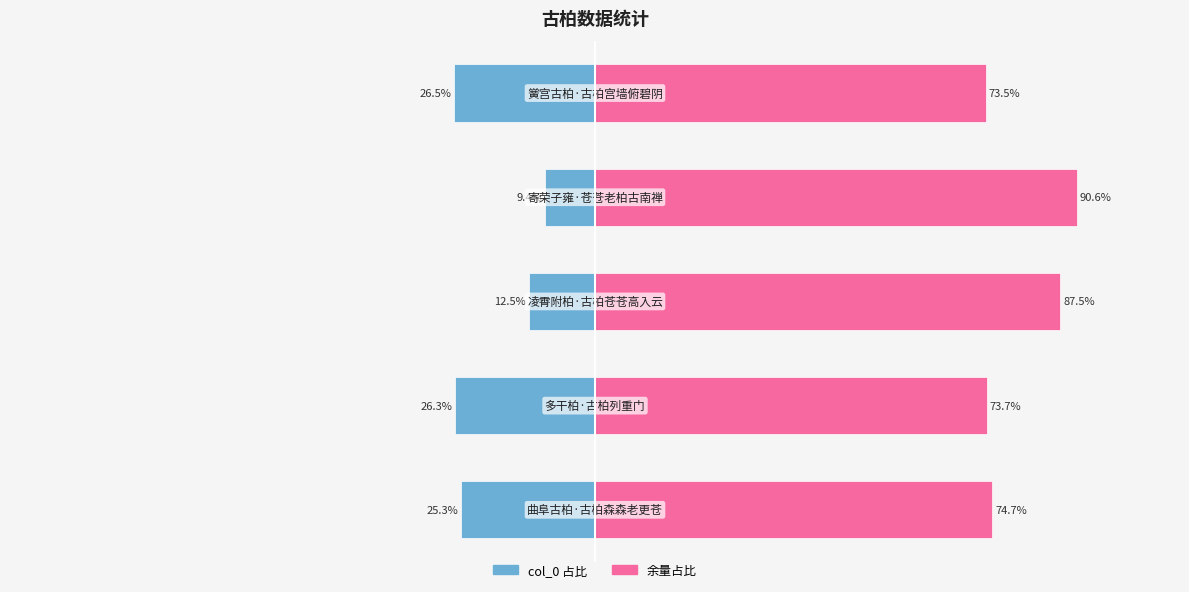

At which label does col_0 (左侧) first exceed -25?

2